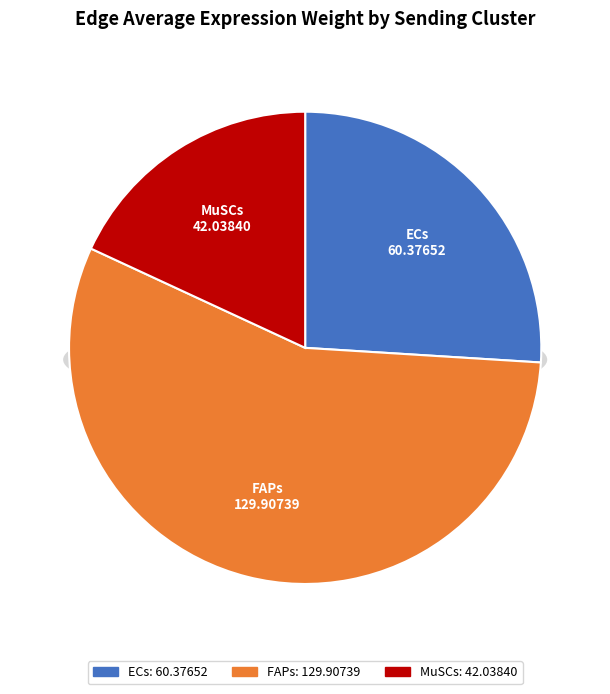

What is the change in value from FAPs to MuSCs?

-87.9